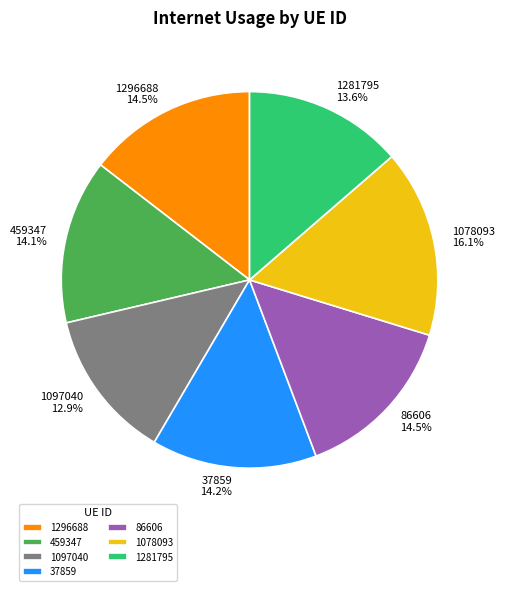

Between 1078093 and 37859, which is larger?

1078093